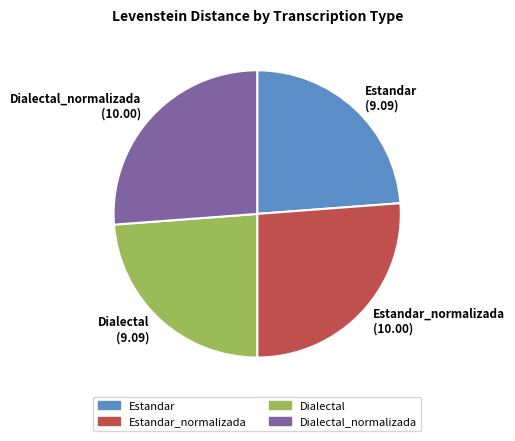

Is it true that Estandar is 36% of the pie?

False